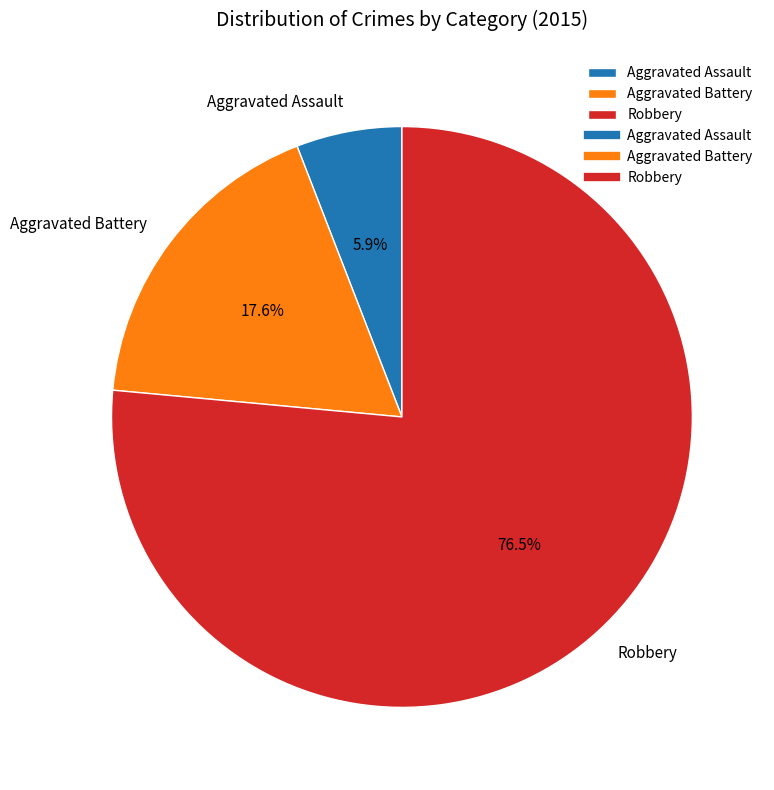

Which category has the smallest portion of the pie?

Aggravated Assault